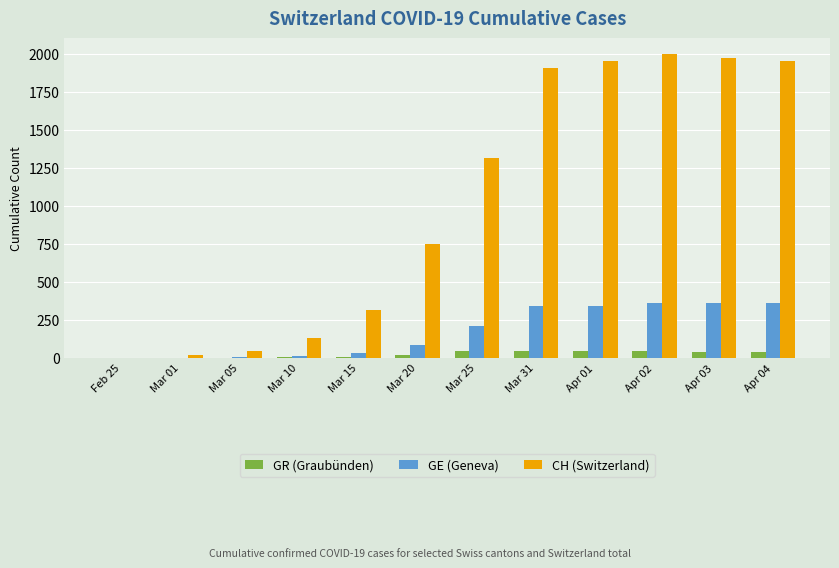

What is the sum of all GE (Geneva) values?

2115